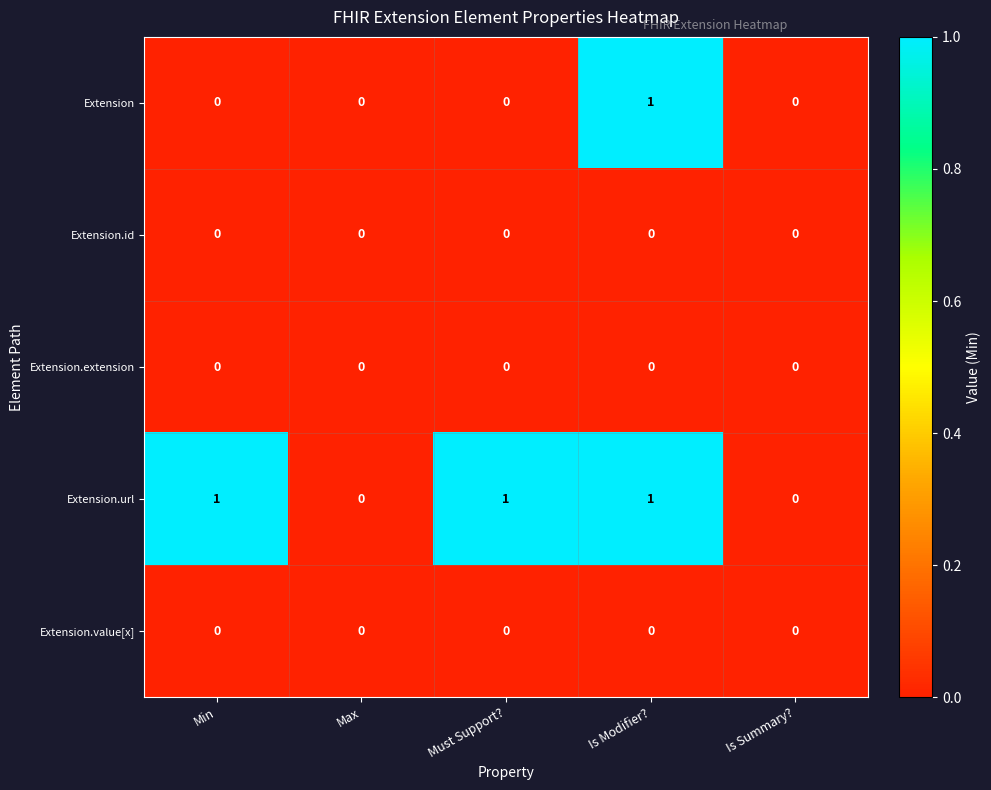

The Extension.id series shows 0 at Is Summary?. True or false?

True